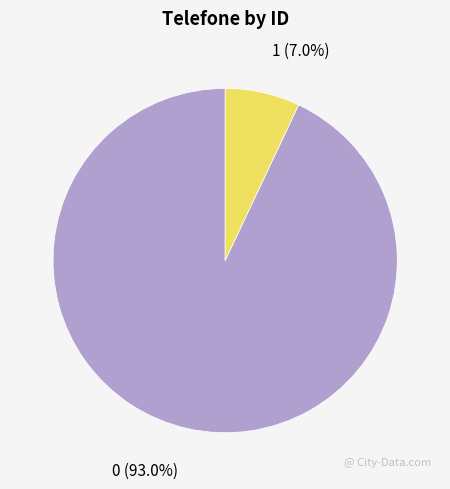

To the nearest percent, what is the difference between the 0 and 1 slice percentages?

86%